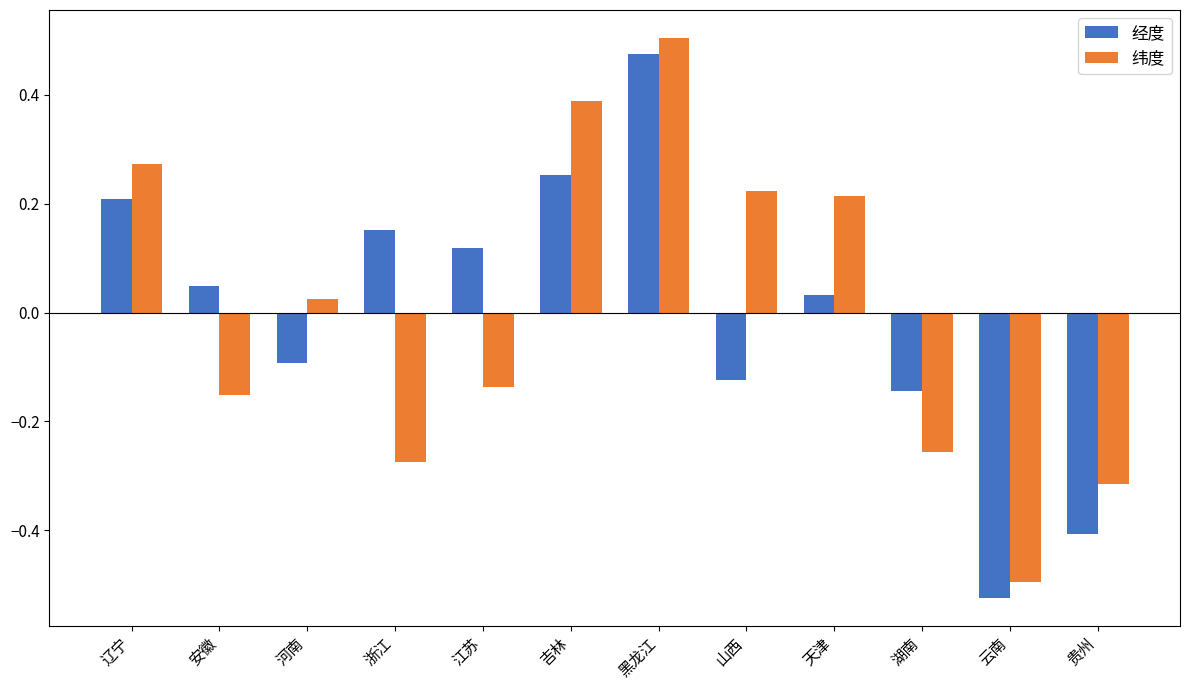

What is the difference between the maximum and second lowest values in the 纬度 series?

0.8